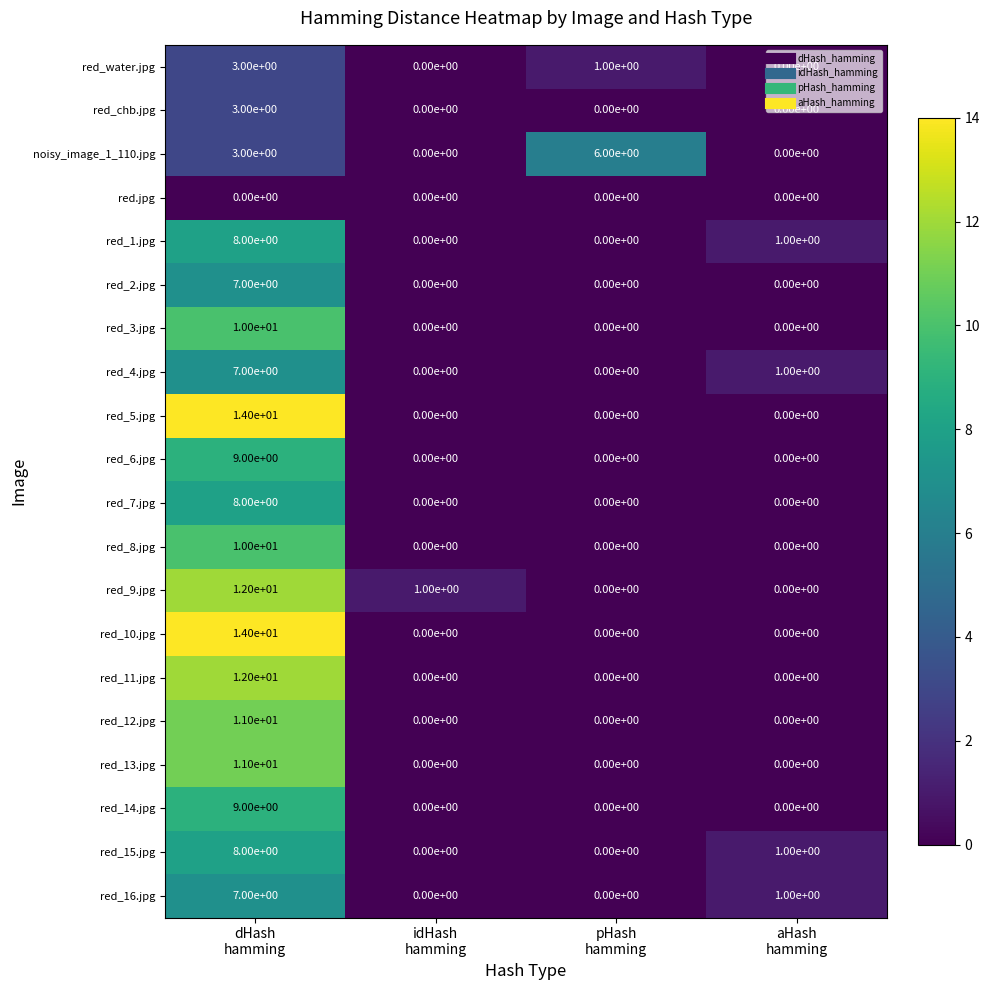

What is the sum of all red_5.jpg values?

14